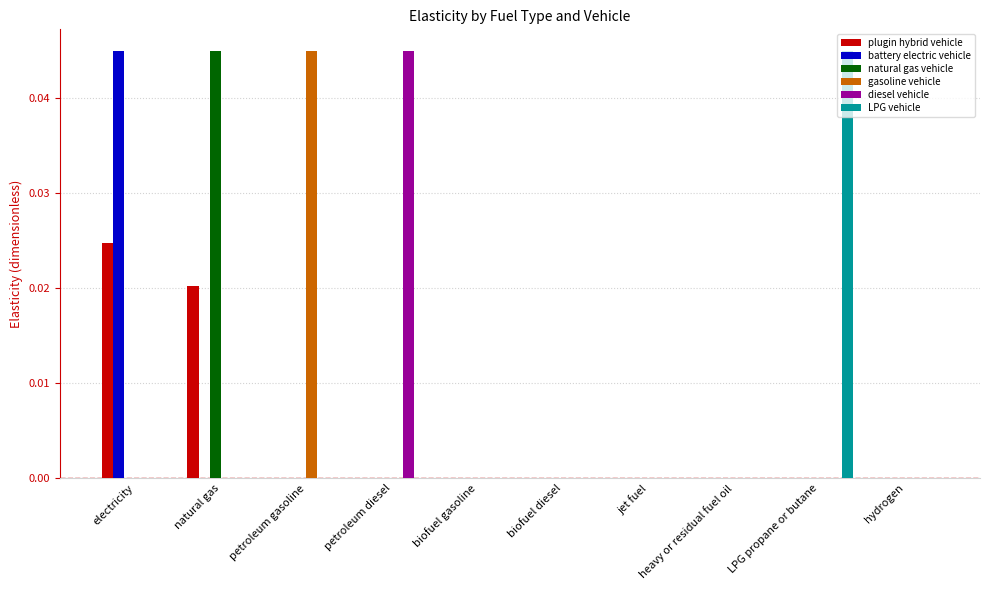

The diesel vehicle series shows 0.0 at biofuel gasoline. True or false?

True